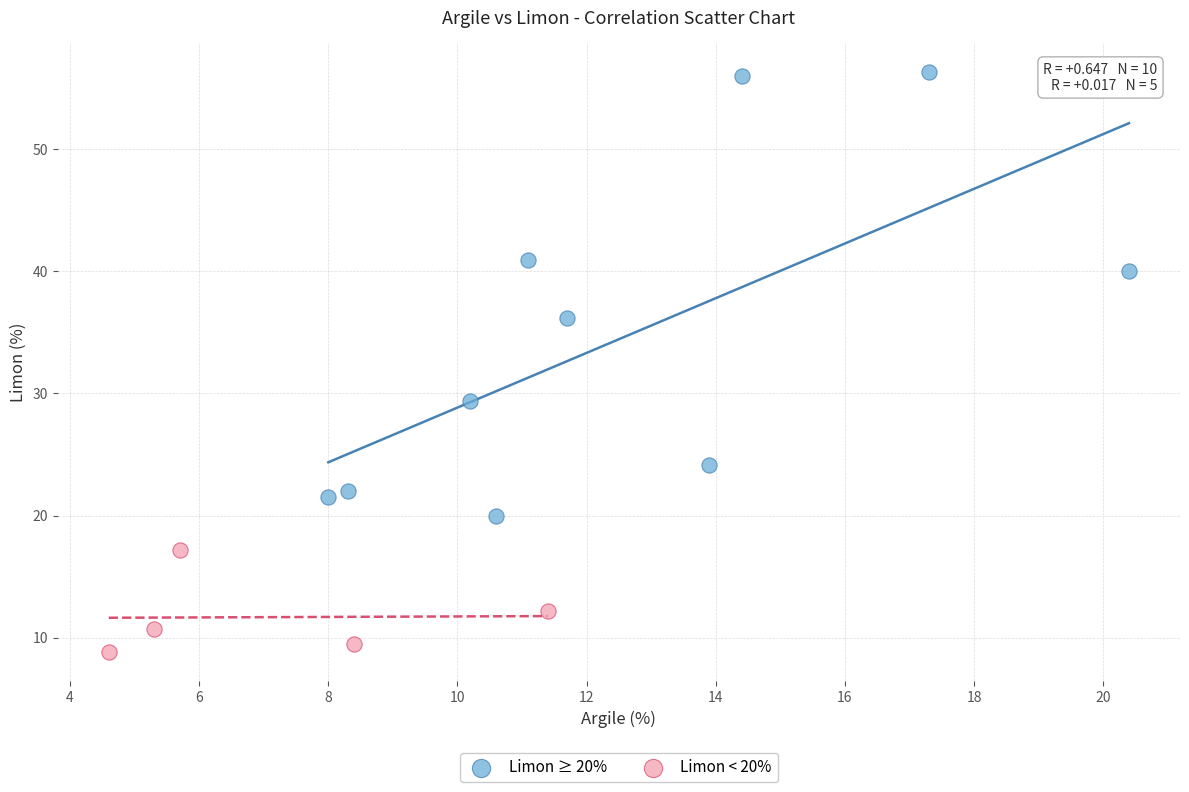

Which series has the widest spread of Y values?

Limon ≥ 20%